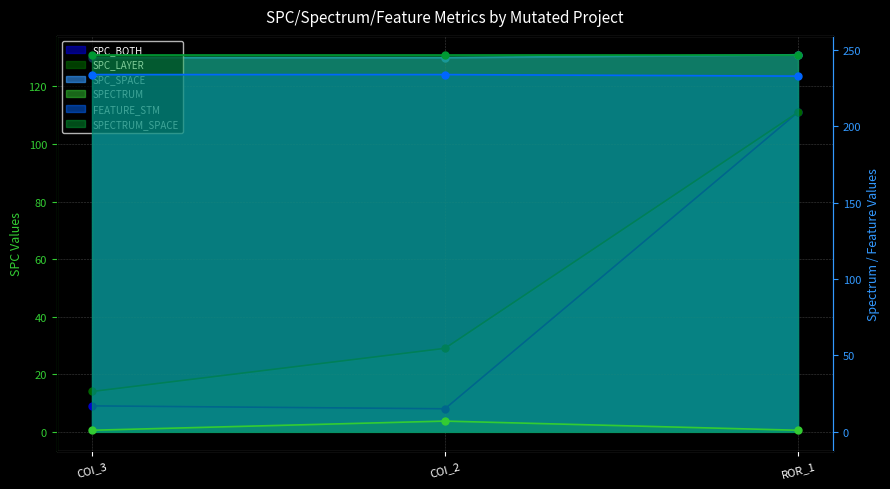

What is the sum of all SPC_LAYER values?

154